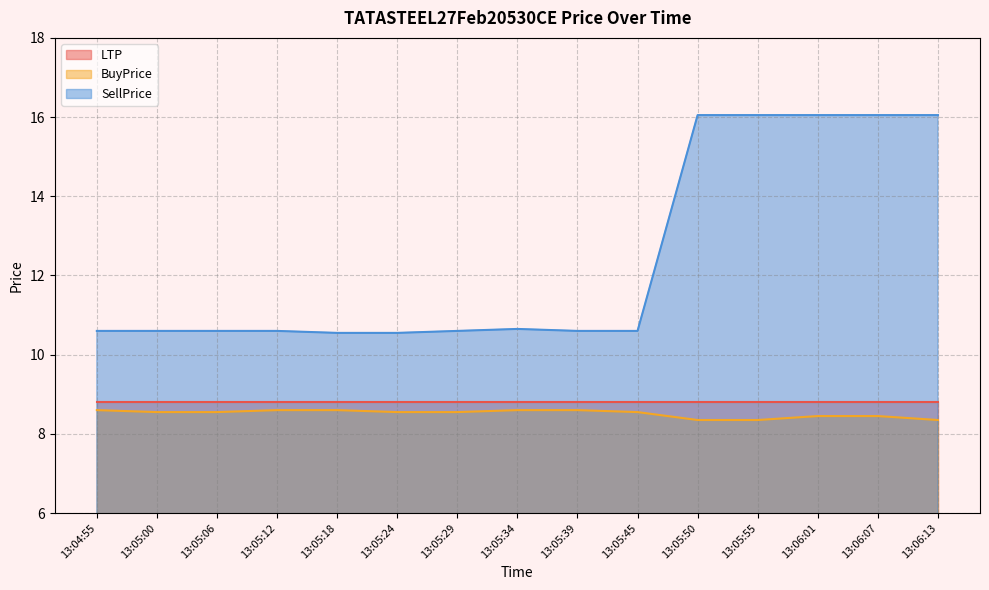

What is the value of the BuyPrice point at the 7th from the left?

8.6